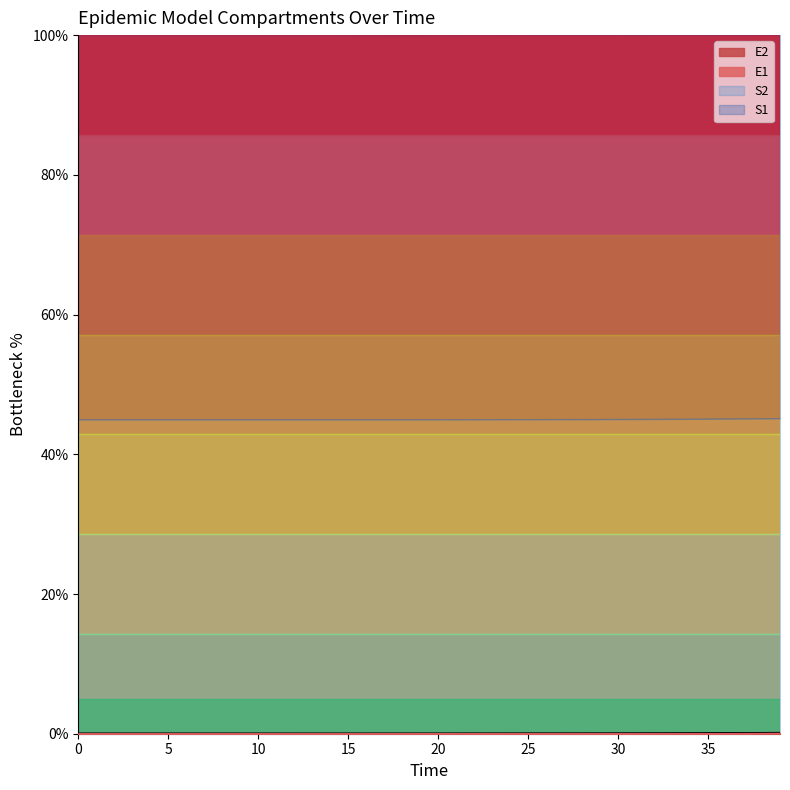

True or false: S1 and E1 intersect in this chart.

False